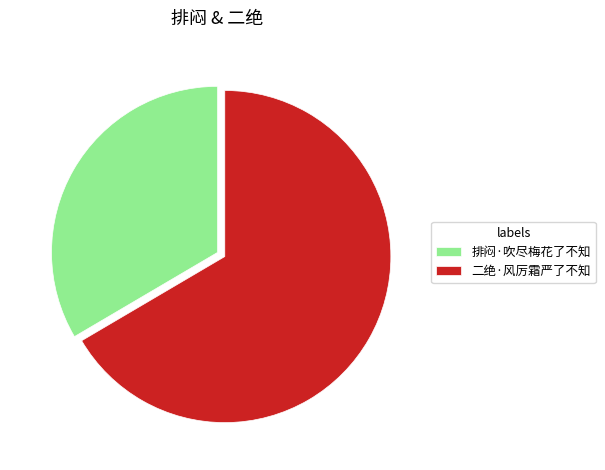

Is there any slice that represents more than half of the pie?

Yes